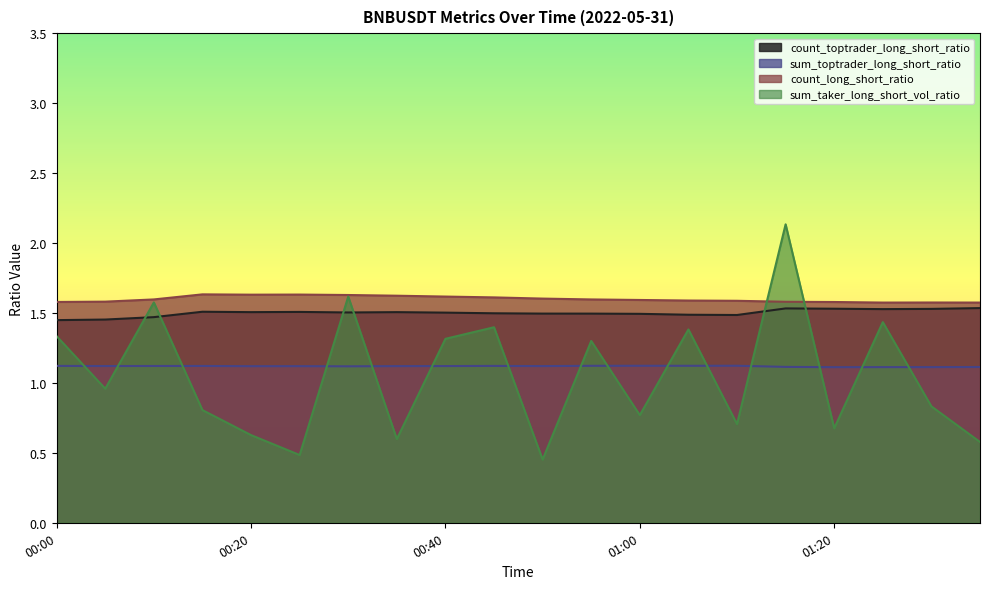

What is the label of the 8th point from the left?

00:35